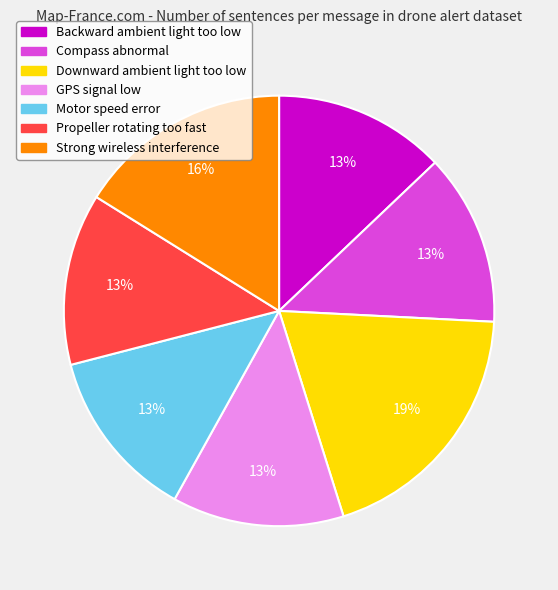

Is there any slice that represents more than half of the pie?

No